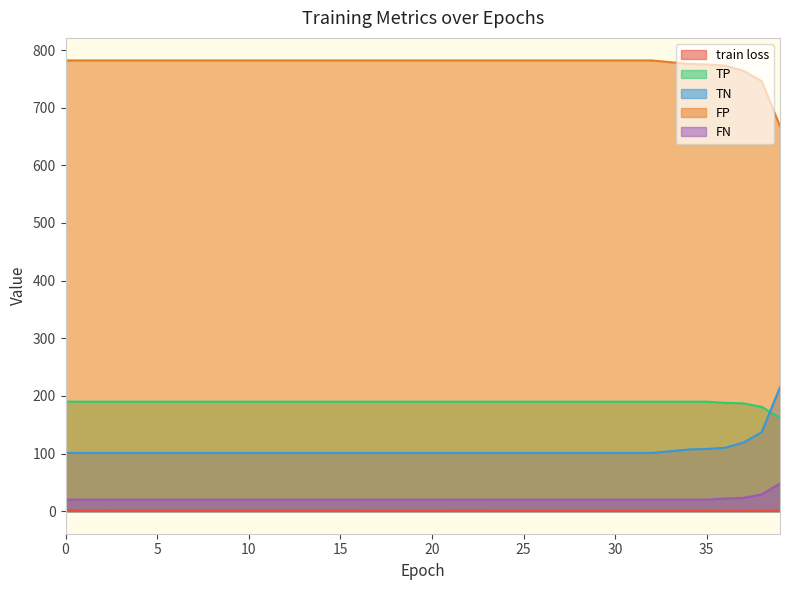

Rank the series by their maximum value, from highest to lowest.

FP, TN, TP, FN, train loss